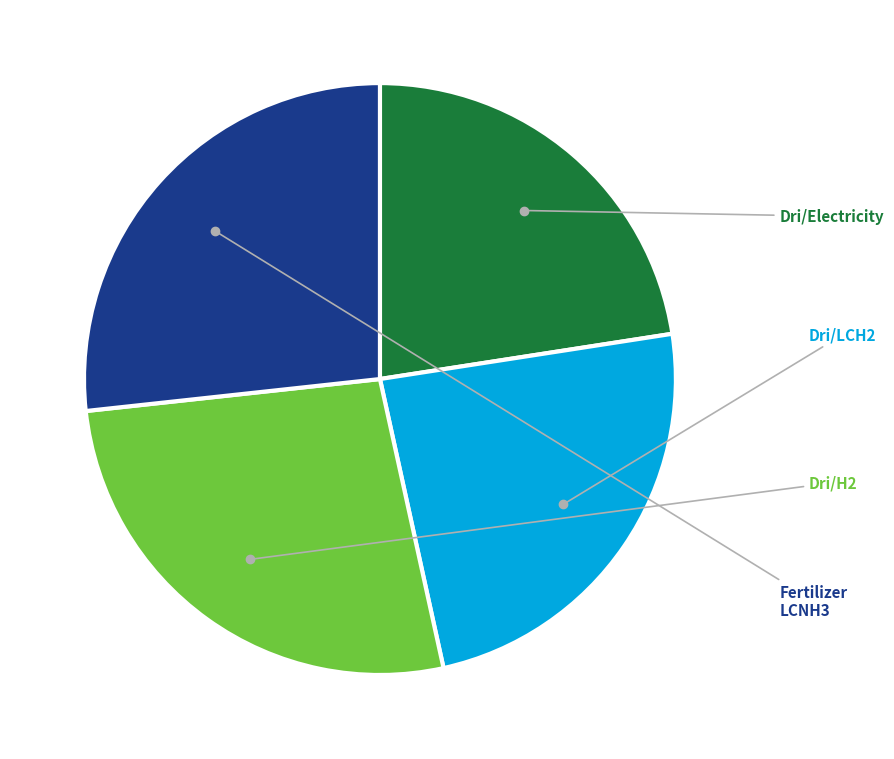

Does any single category account for the majority?

No